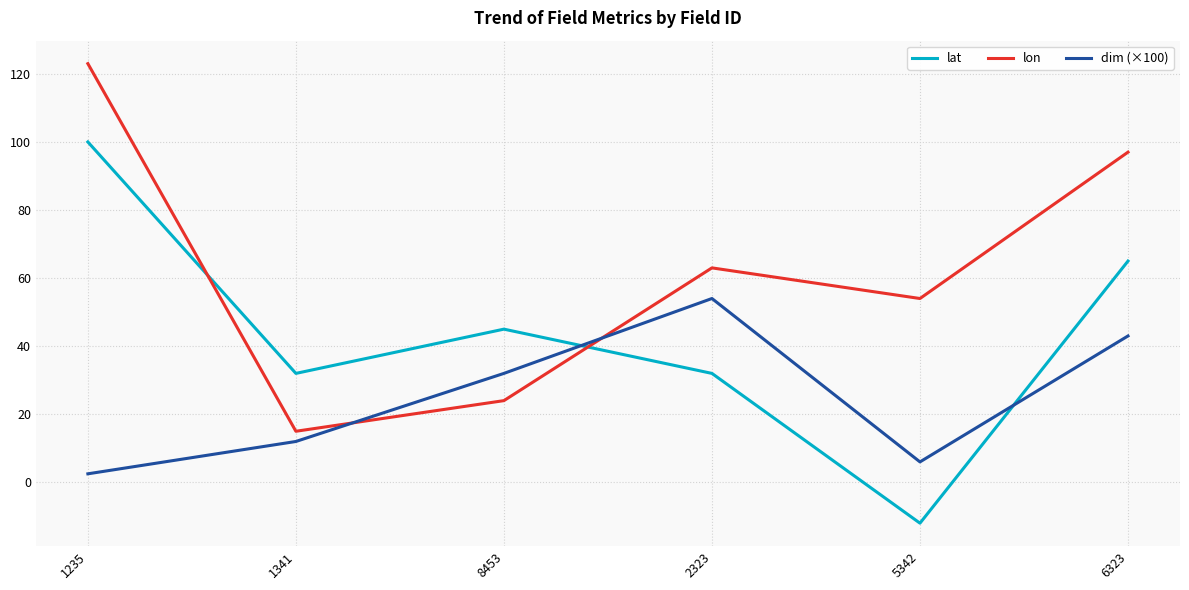

At which category is the sum across all series the highest?

1235